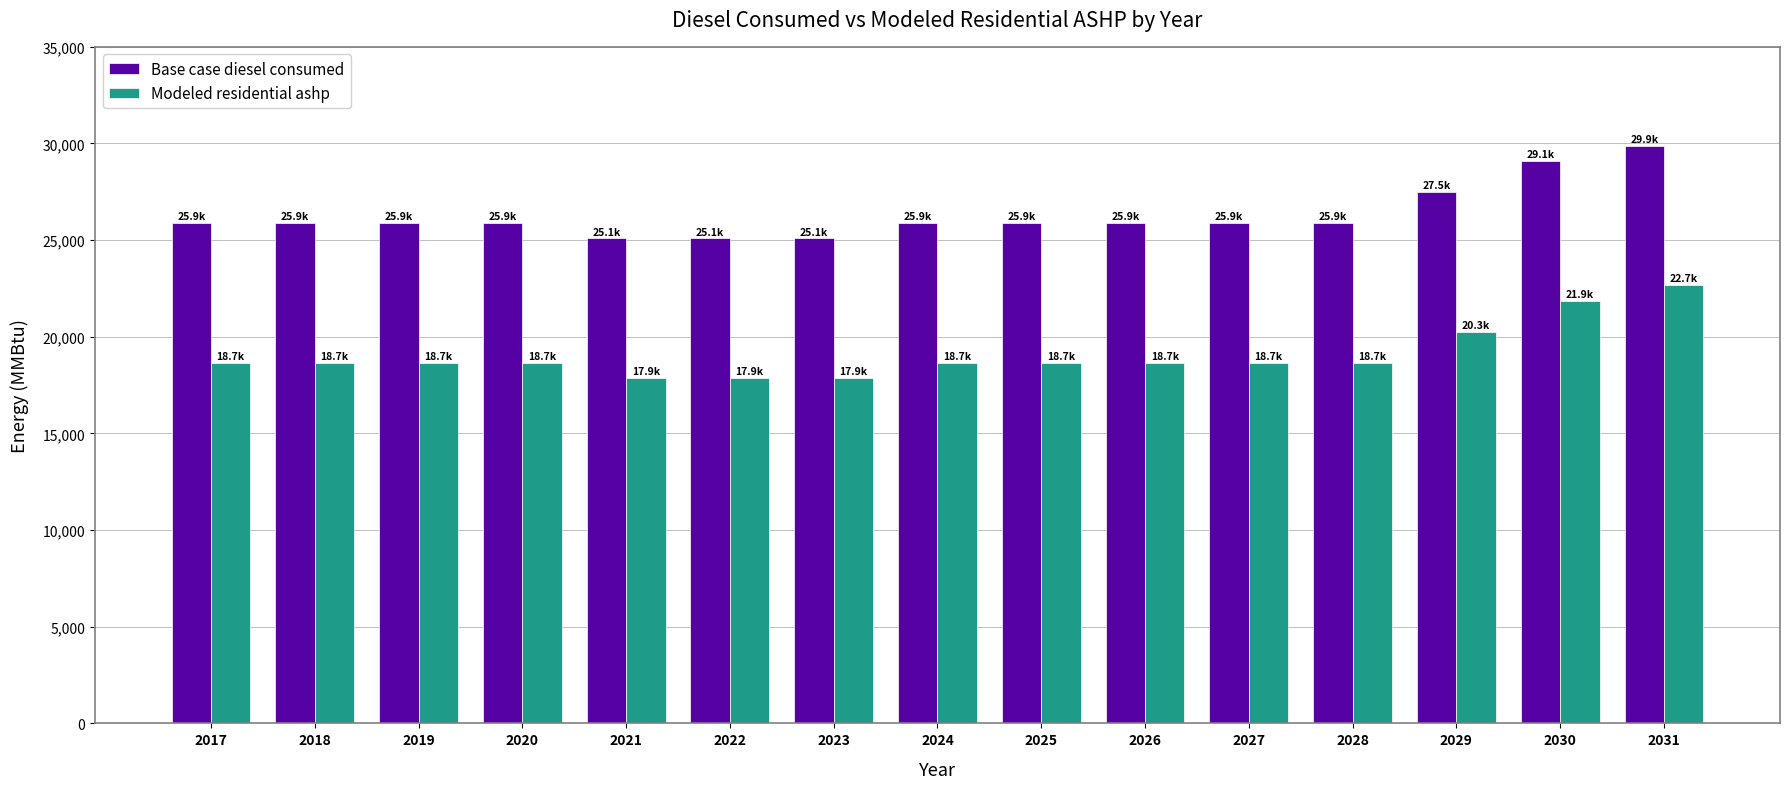

Reading right to left, list all the values displayed in this chart.

Base case diesel consumed: 2031=29886.0	2030=29086.0	2029=27486.0	2028=25886.0	2027=25886.0	2026=25886.0	2025=25886.0	2024=25886.0	2023=25086.0	2022=25086.0	2021=25086.0	2020=25886.0	2019=25886.0	2018=25886.0	2017=25886.0
Modeled residential ashp: 2031=22665.9	2030=21865.9	2029=20265.9	2028=18665.9	2027=18665.9	2026=18665.9	2025=18665.9	2024=18665.9	2023=17865.9	2022=17865.9	2021=17865.9	2020=18665.9	2019=18665.9	2018=18665.9	2017=18665.9